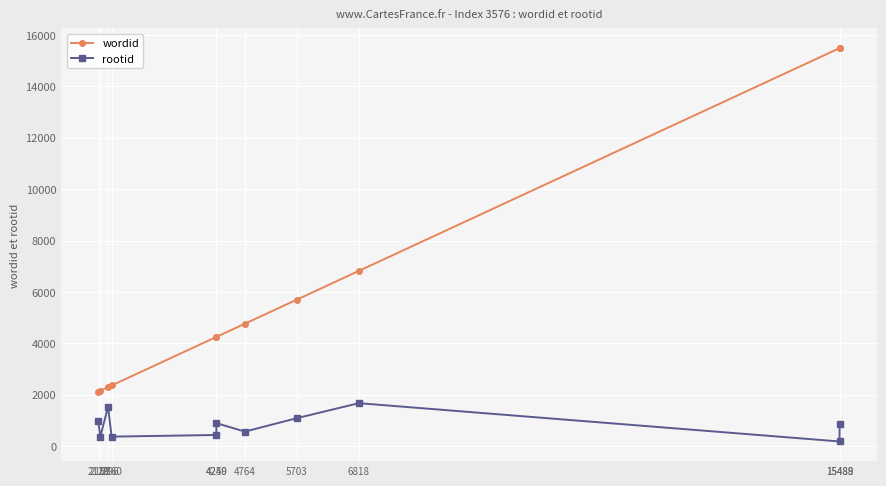

True or false: rootid and wordid intersect in this chart.

False